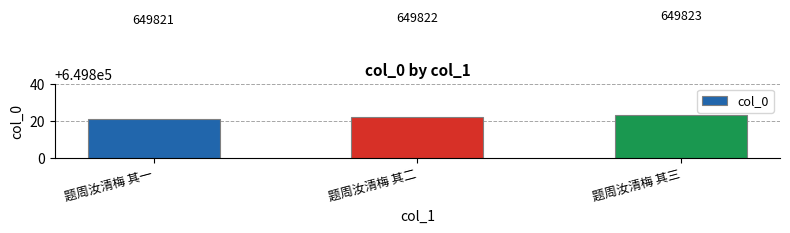

Is it true that the value at 题周汝清梅 其一 is 1123923?

False